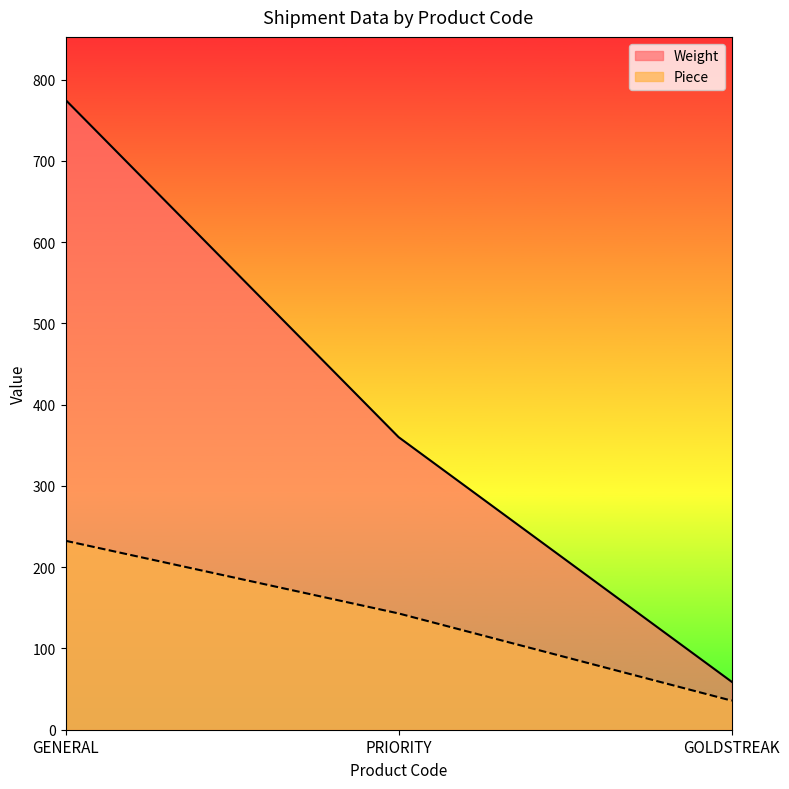

Read the Weight value at GOLDSTREAK.

59.0